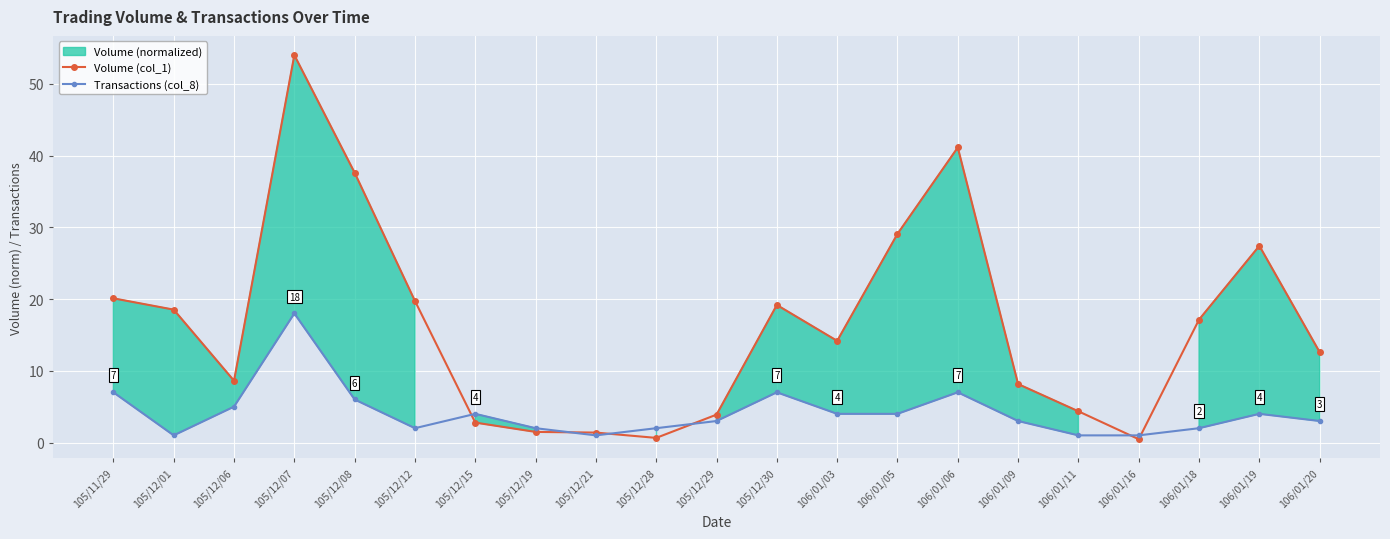

What is the difference between the maximum and second lowest values in the Transactions (col_8) series?

17.0